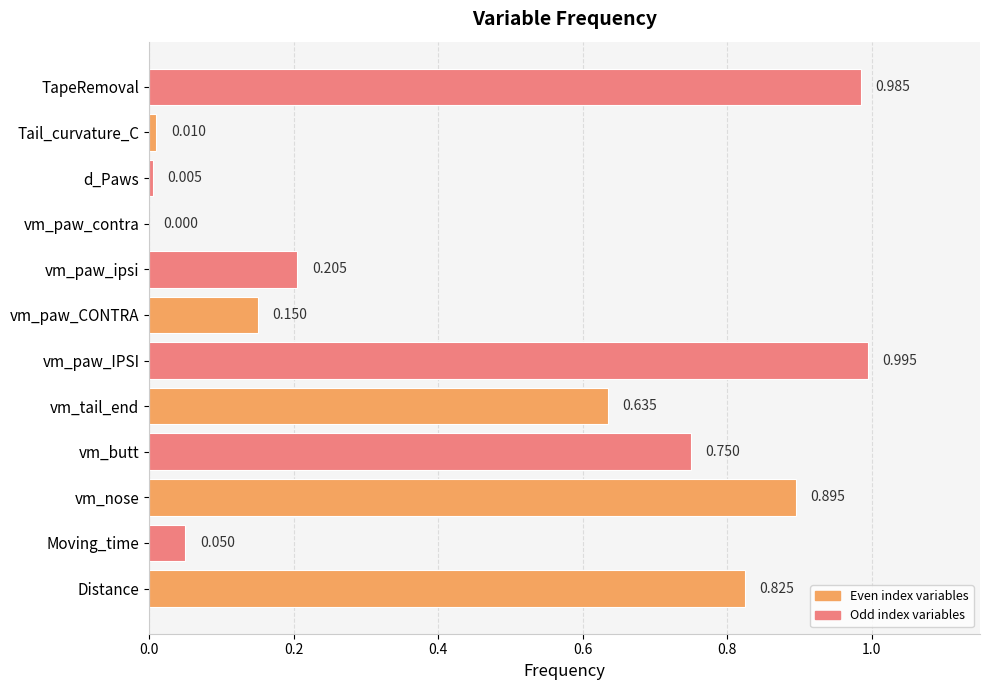

How many distinct data groups are displayed?

1